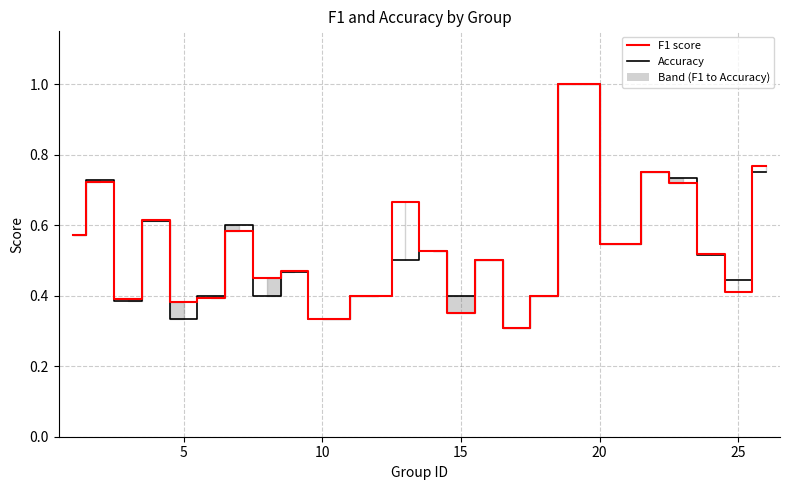

Which series has the widest spread of values?

accuracy